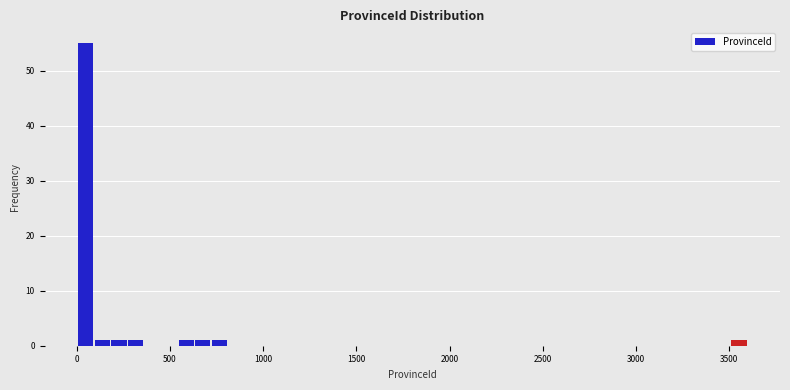

Read against the x-axis, roughly where is the centre of the tallest bar?

50